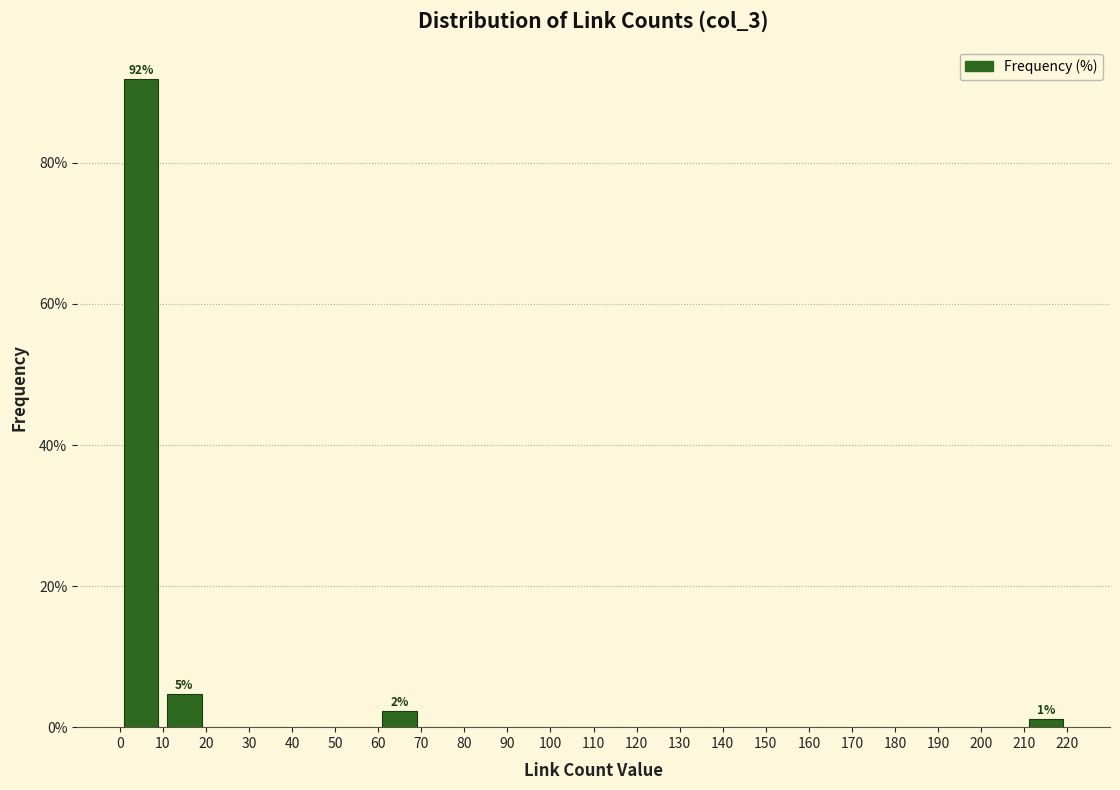

Which range on the x-axis has the tallest bar?

0 to 10